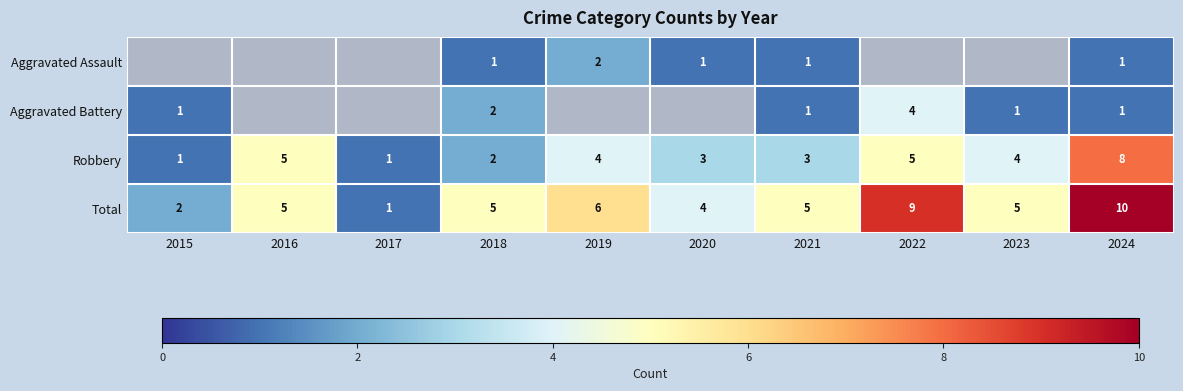

At which category is the sum across all series the highest?

2024